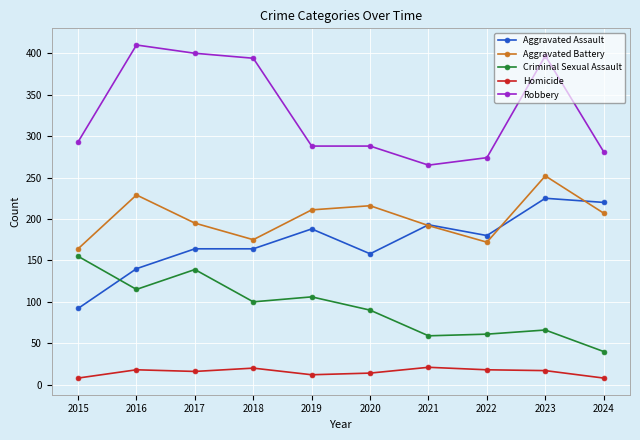

The Aggravated Assault series shows 164 at 2017. True or false?

True